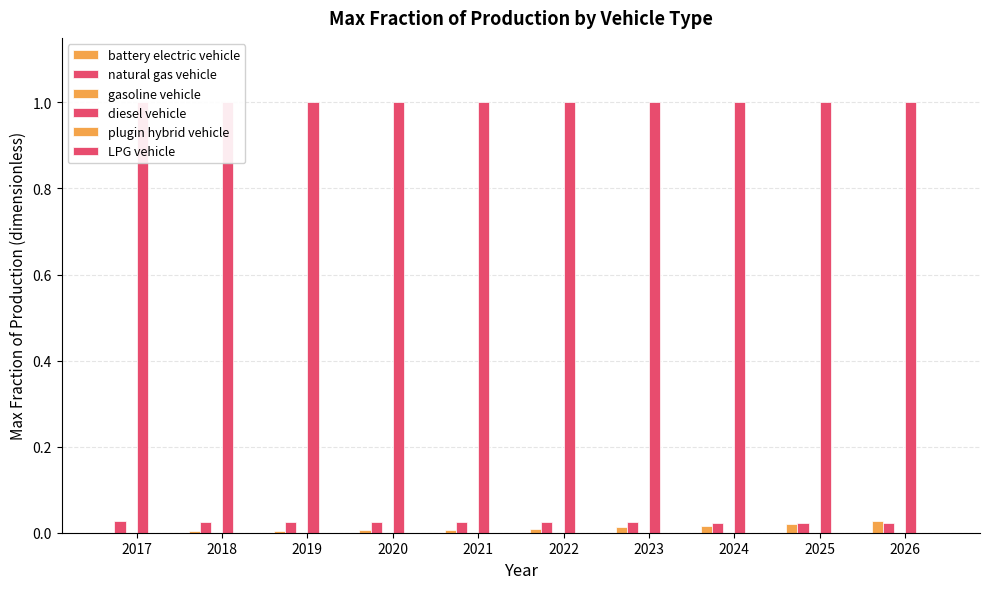

List the series in order of their peak value, lowest first.

gasoline vehicle, plugin hybrid vehicle, LPG vehicle, natural gas vehicle, battery electric vehicle, diesel vehicle